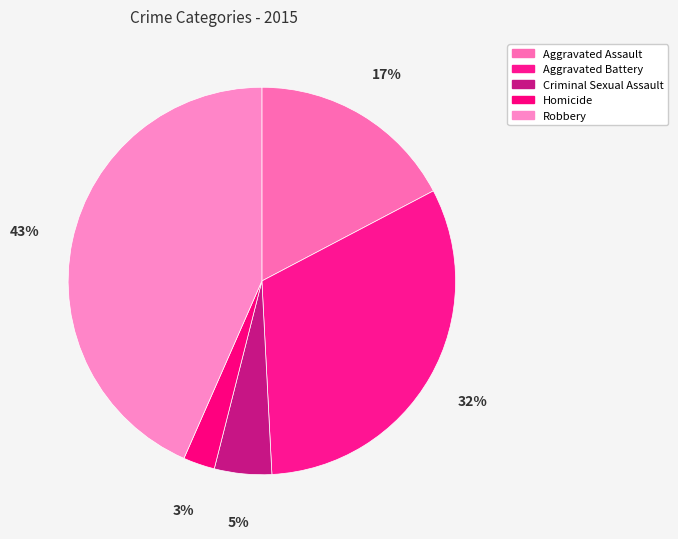

Between Aggravated Assault and Homicide, which is larger?

Aggravated Assault